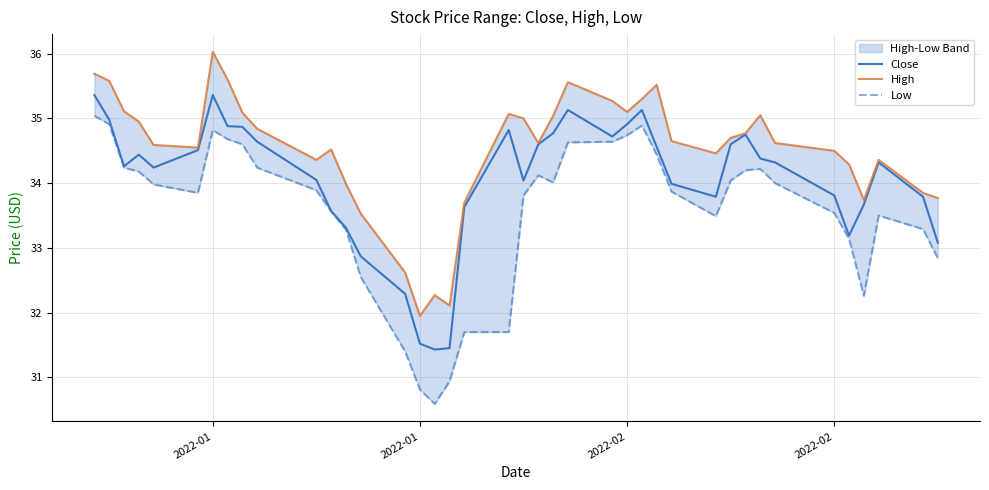

Does the chart have visible grid lines?

Yes